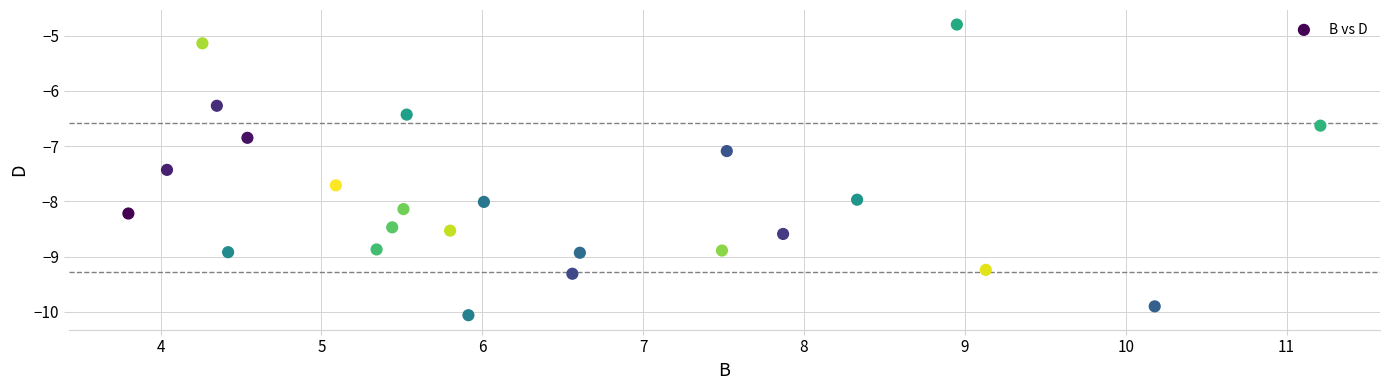

What Y value in the scatter plot is closest to -7?

-7.1